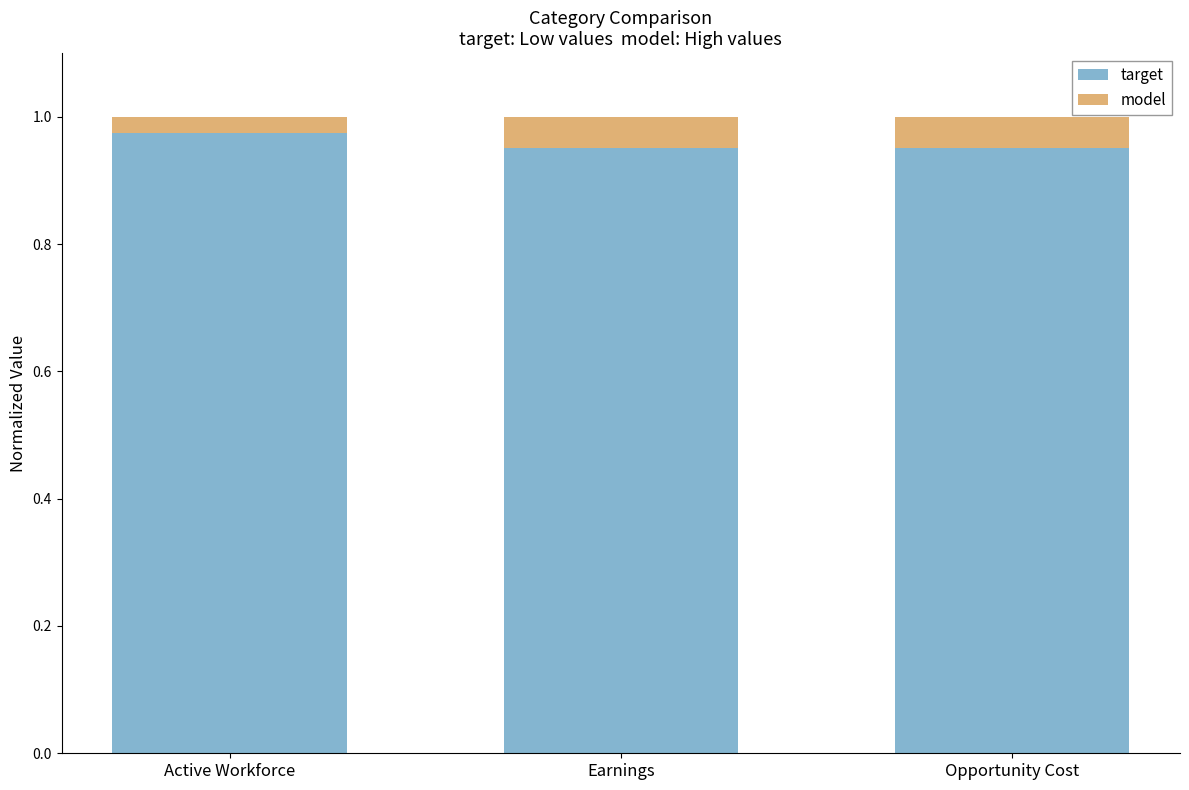

How many bars are there in total?

3